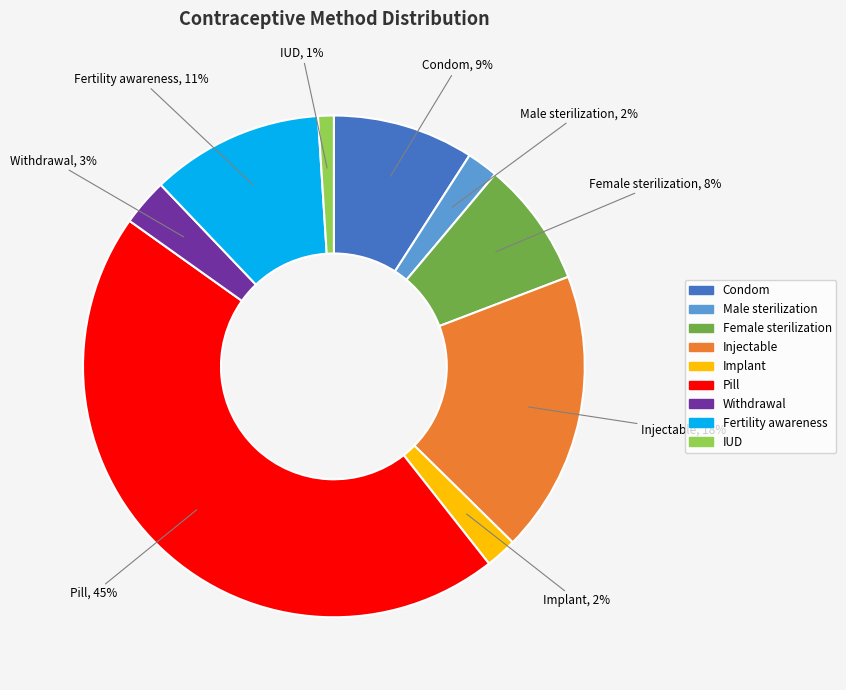

To the nearest percent, what is the difference between the Fertility awareness and Pill slice percentages?

34%